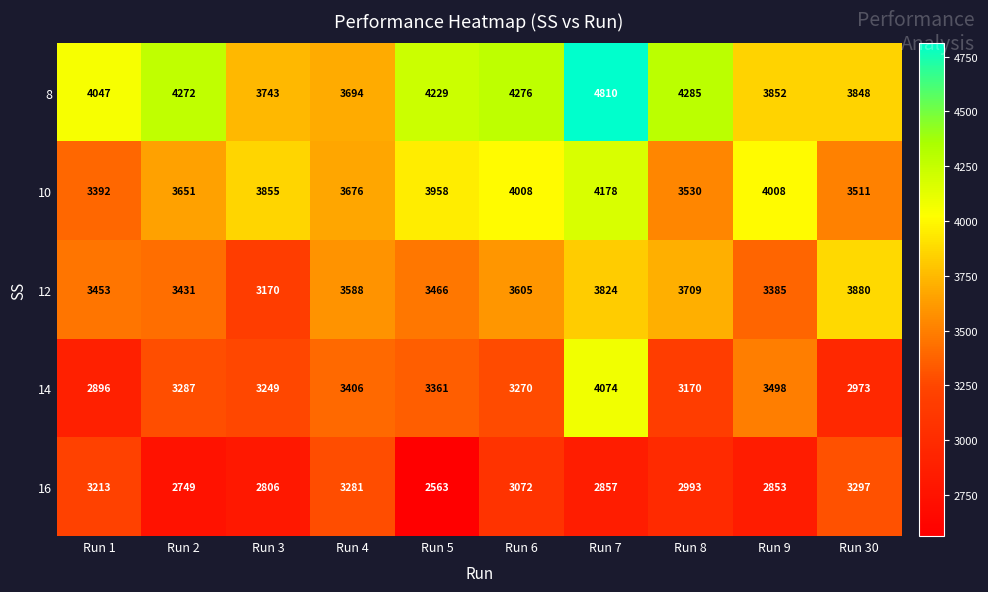

True or false: 8 has a value of 3743 at Run 3.

True